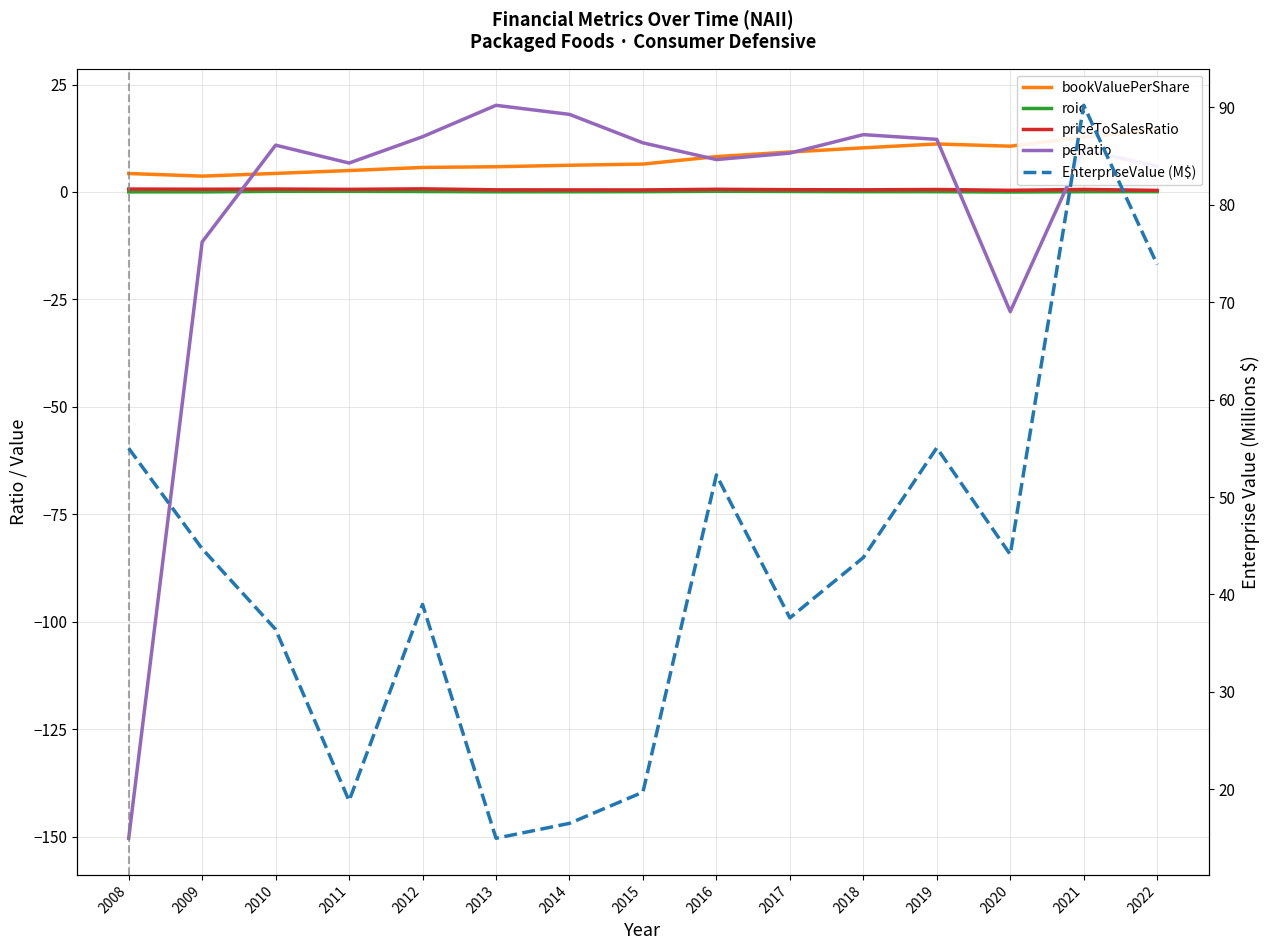

True or false: roic and priceToSalesRatio cross at least once.

False